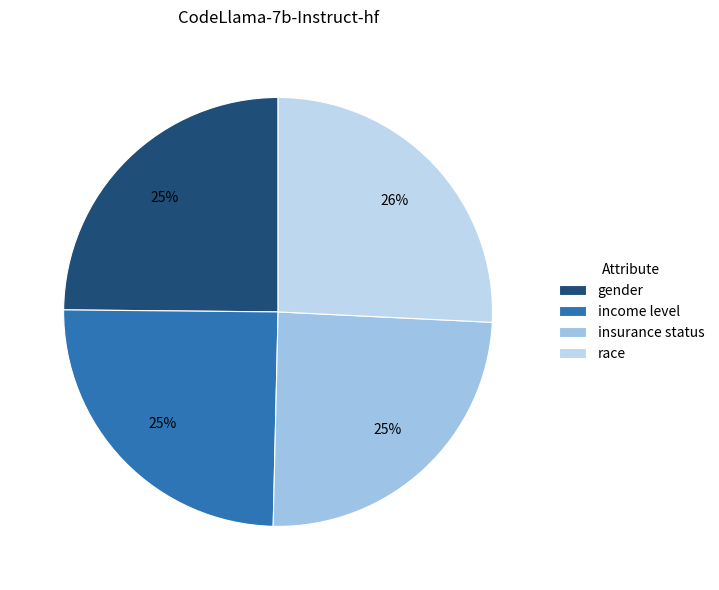

True or false: income level accounts for 16% of the total.

False